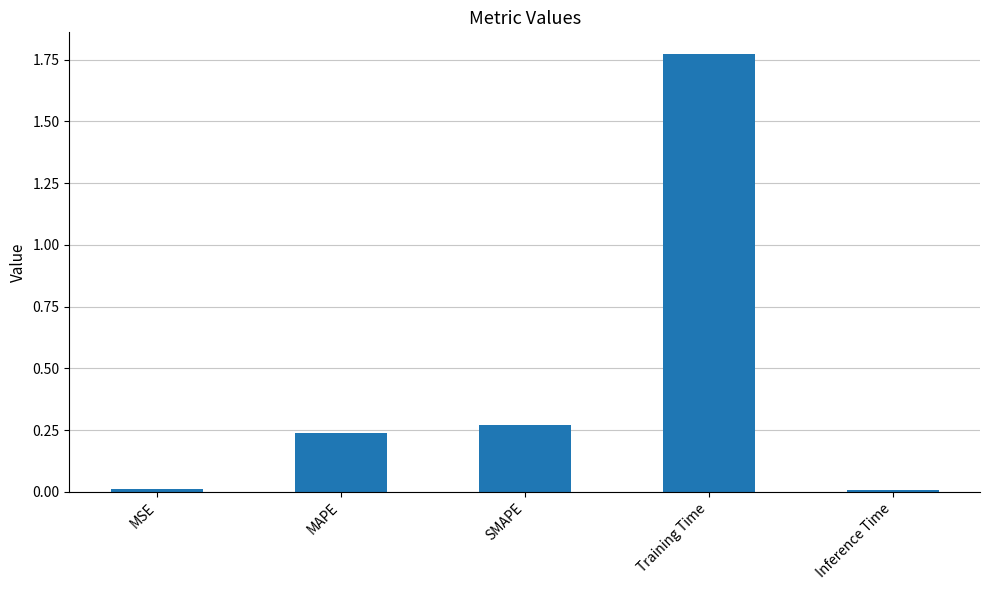

What is the label of the 1st bar from the left?

MSE